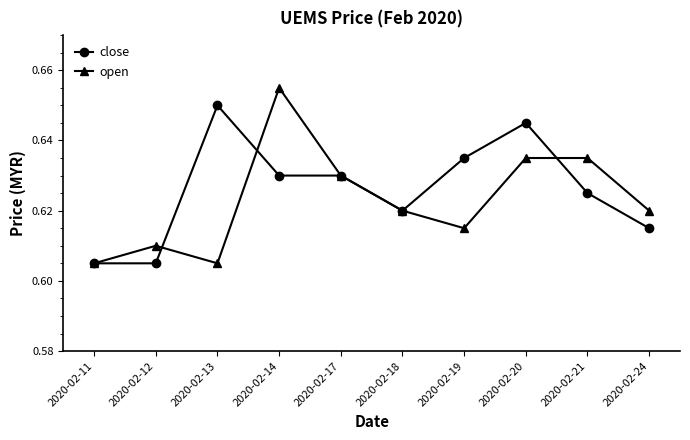

True or false: open has more than 1 points higher than both neighbors.

True